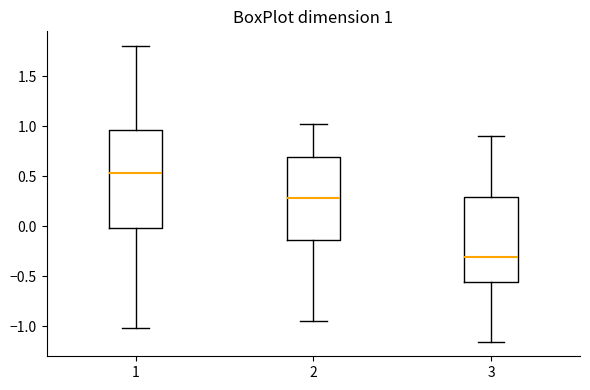

Comparing the boxes themselves (not the whiskers), which one is the tallest?

1